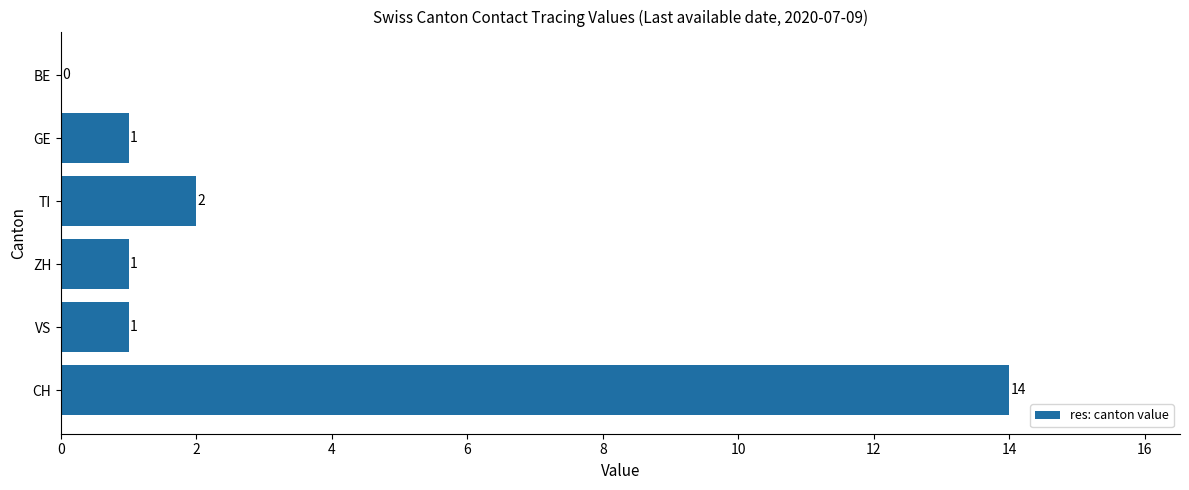

Are the bars horizontal?

Yes